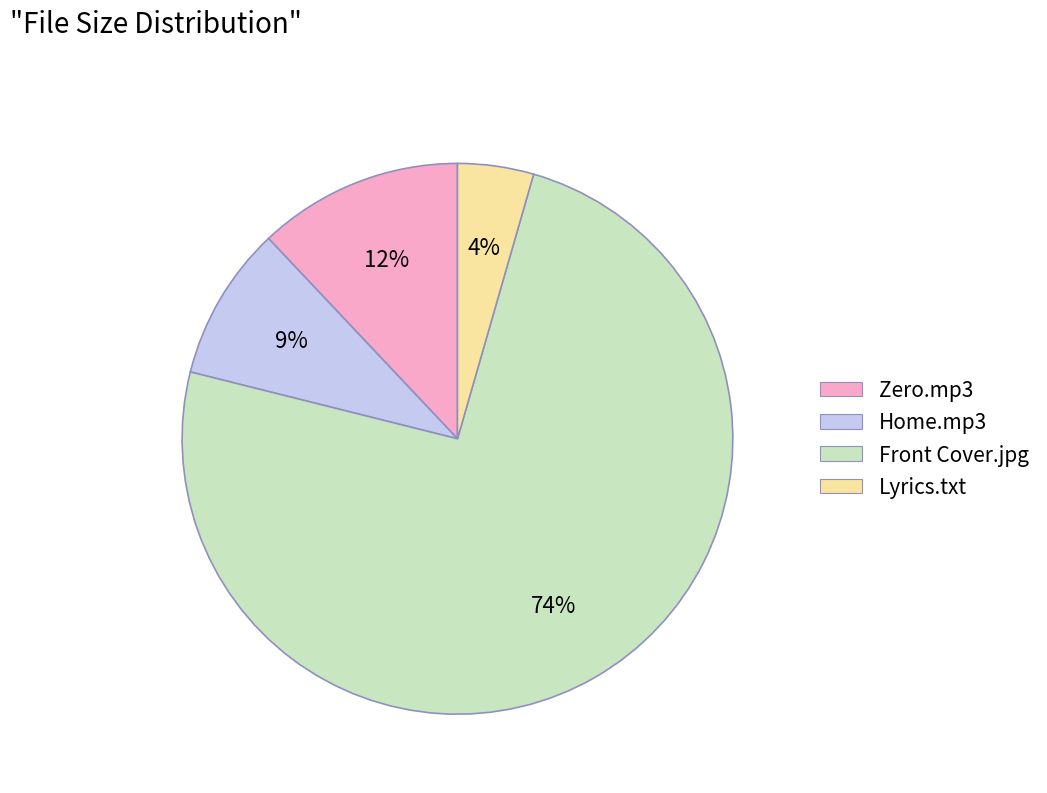

To the nearest percent, what is the average slice percentage?

25%